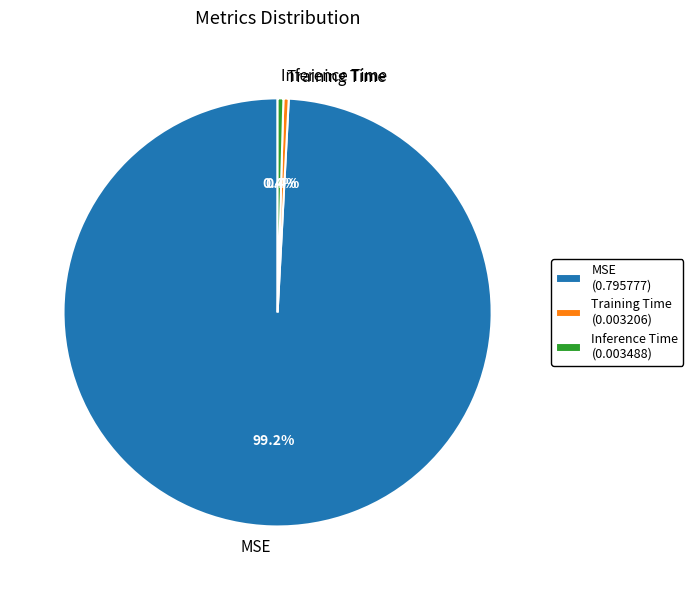

To the nearest percent, what is the average slice percentage?

33%